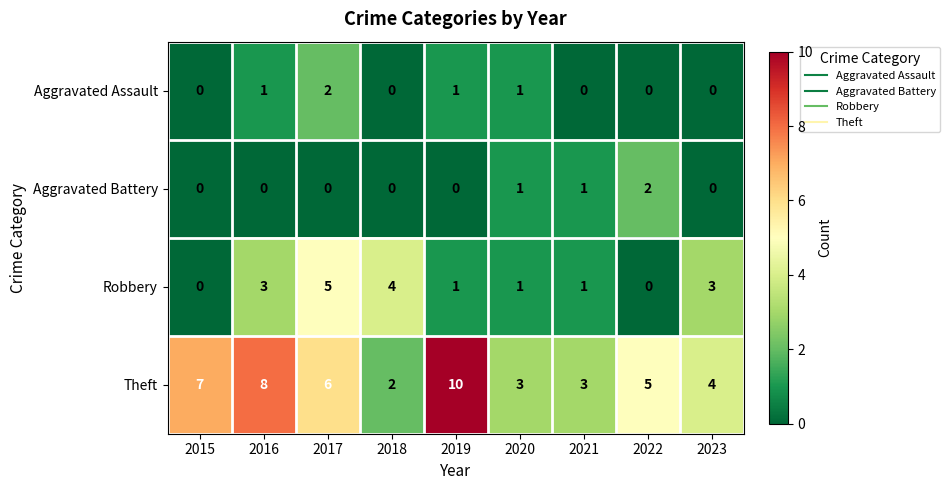

At which category is the sum across all series the highest?

2017